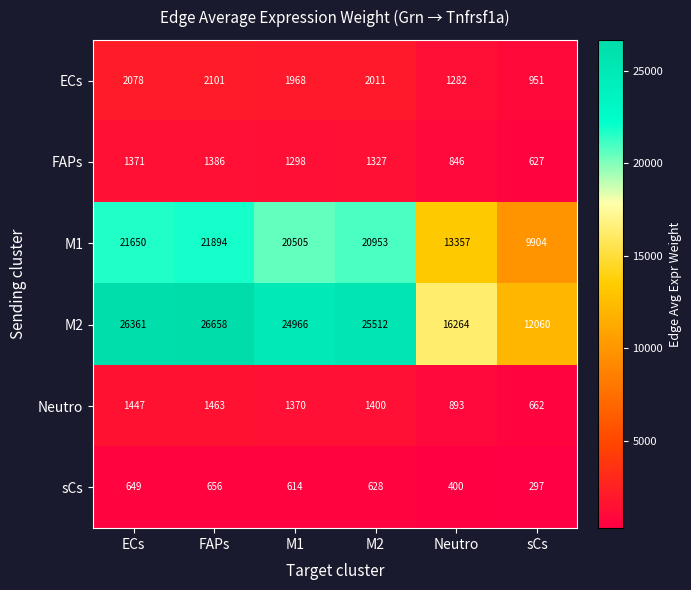

The M2 series shows 26658 at FAPs. True or false?

True